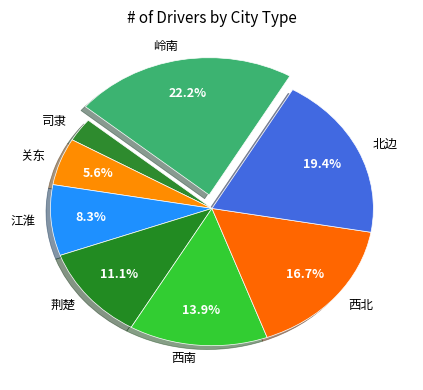

To the nearest percent, what portion does 司隶 represent?

3%